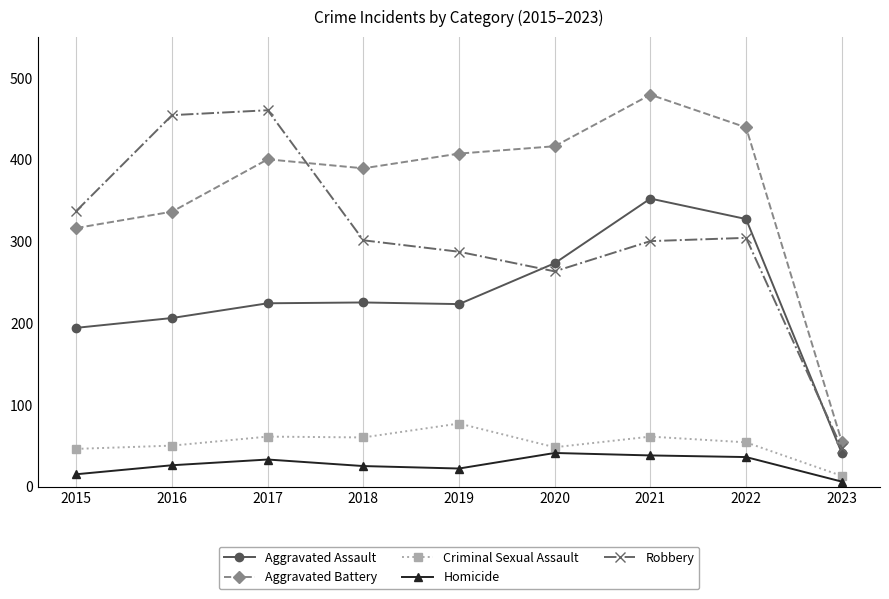

At how many categories does at least one series exceed 208?

8